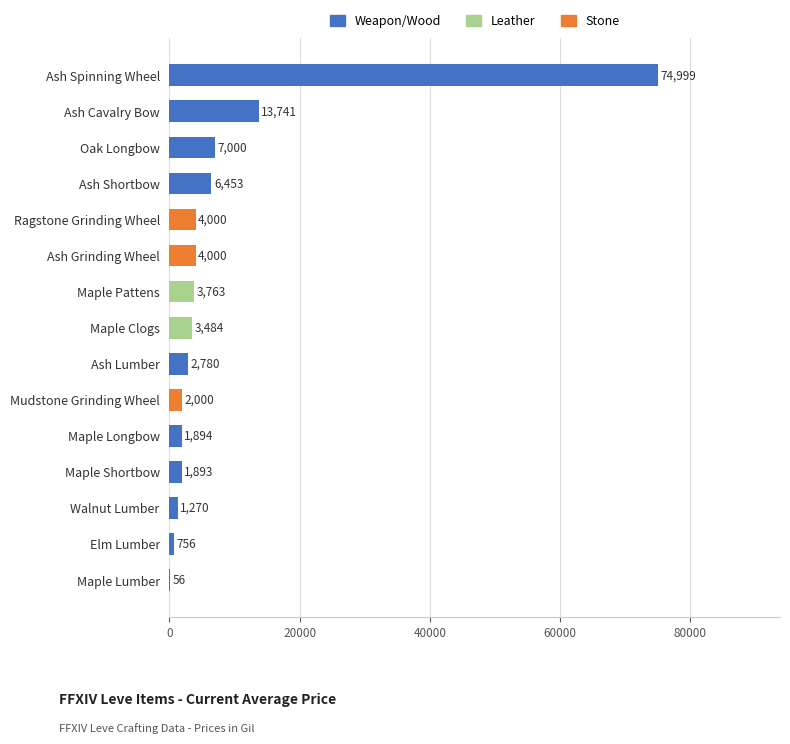

At which label is the value closest to 37527?

Ash Cavalry Bow